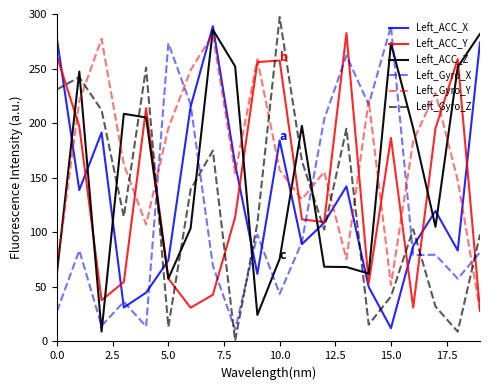

What is the lowest value of the Left_ACC_X series?

12.2